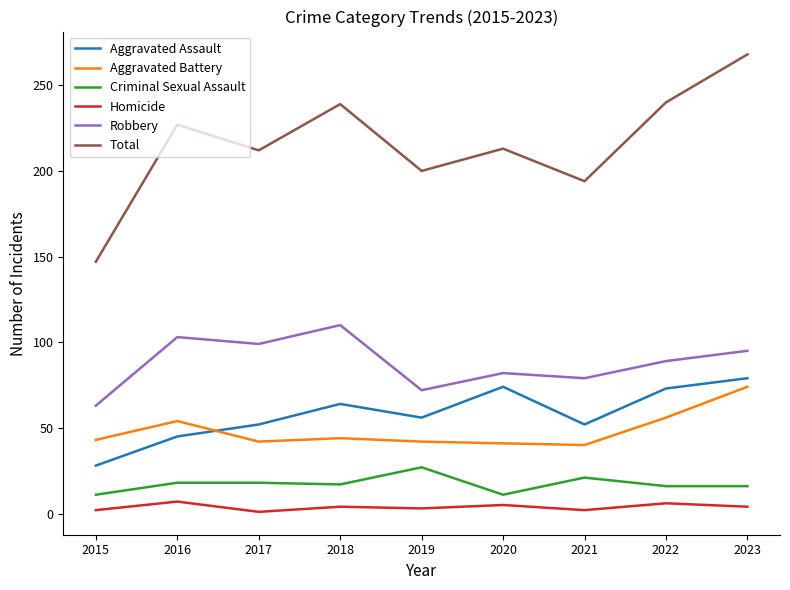

What is the difference between the Robbery values at 2019 and 2021?

7